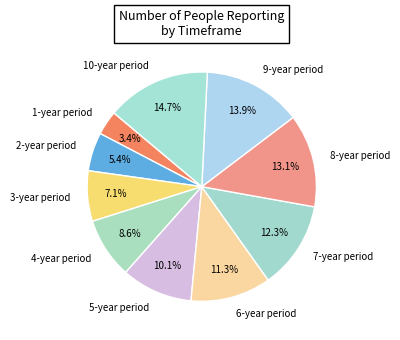

How many slices are in this pie chart?

10